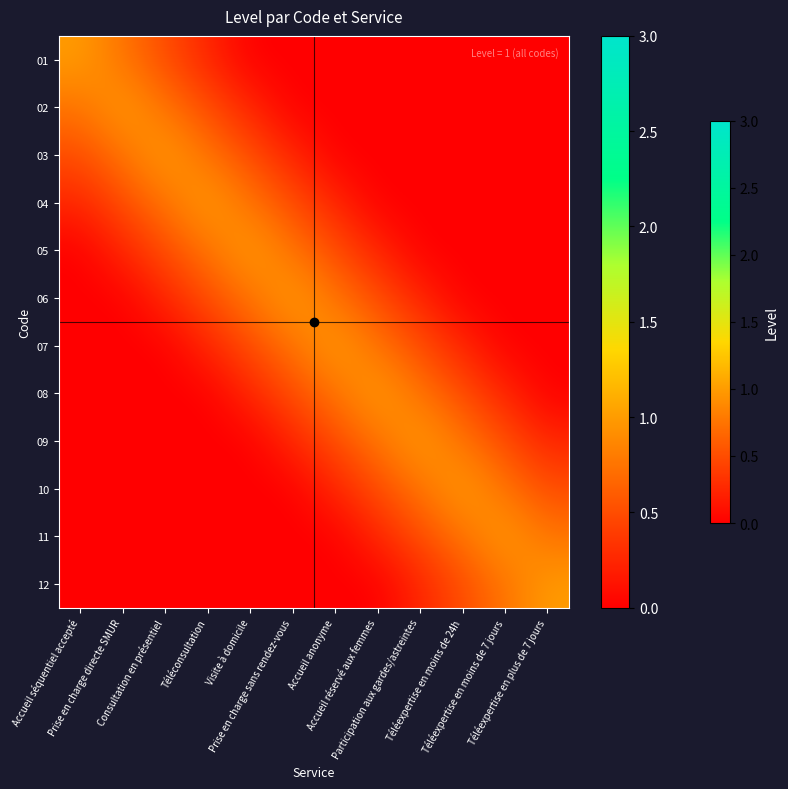

What is the maximum value shown in the chart?

1.0